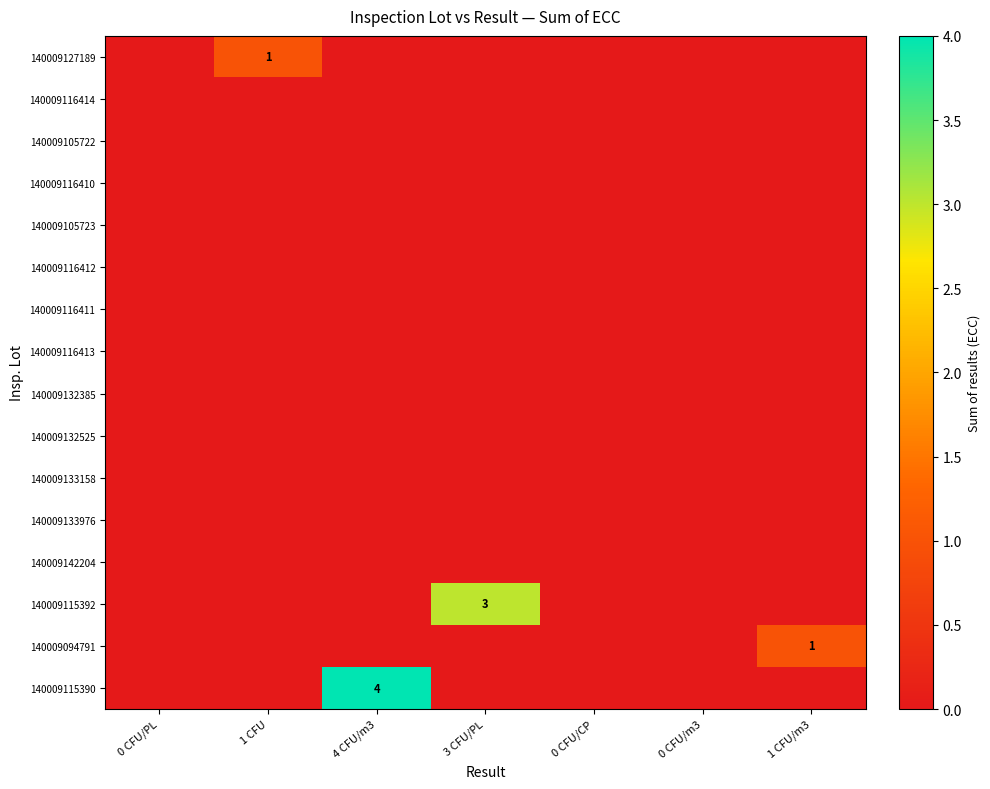

What is the highest value of the 140009094791 series?

1